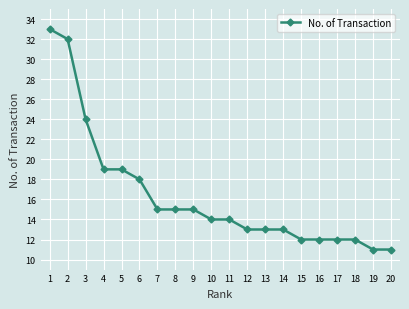

At which label does the data first exceed 14?

1